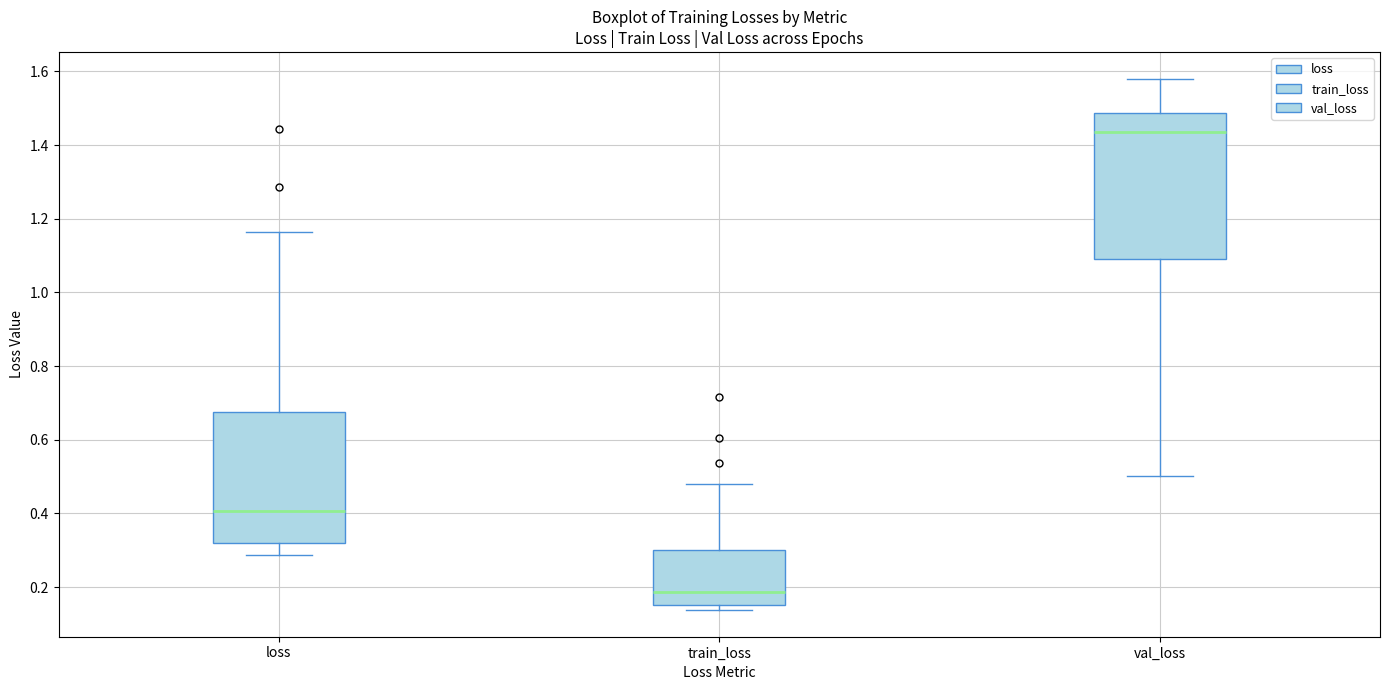

Where does the median line of the box for train_loss sit on the y-axis? The values are not printed on the chart, so give them approximately, as read against the axis.

0.18